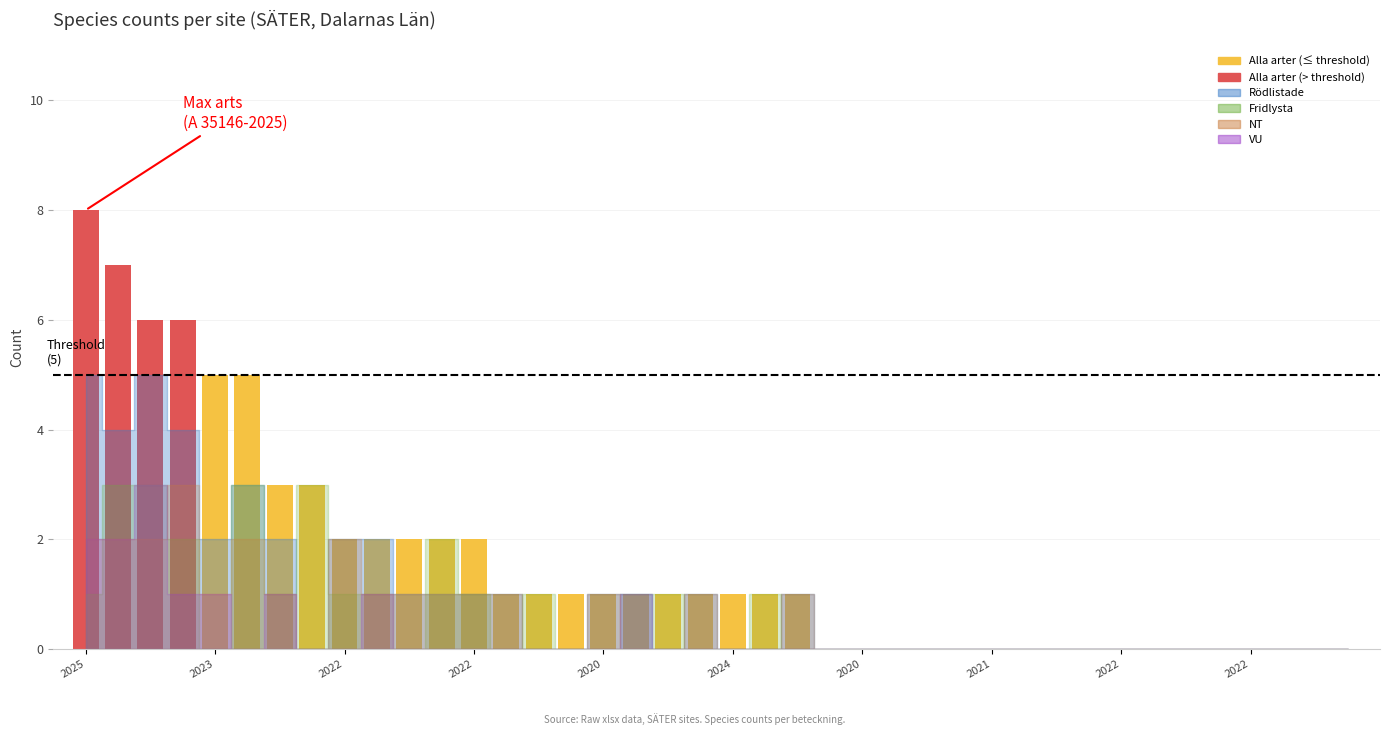

What is the maximum value shown in the chart?

8